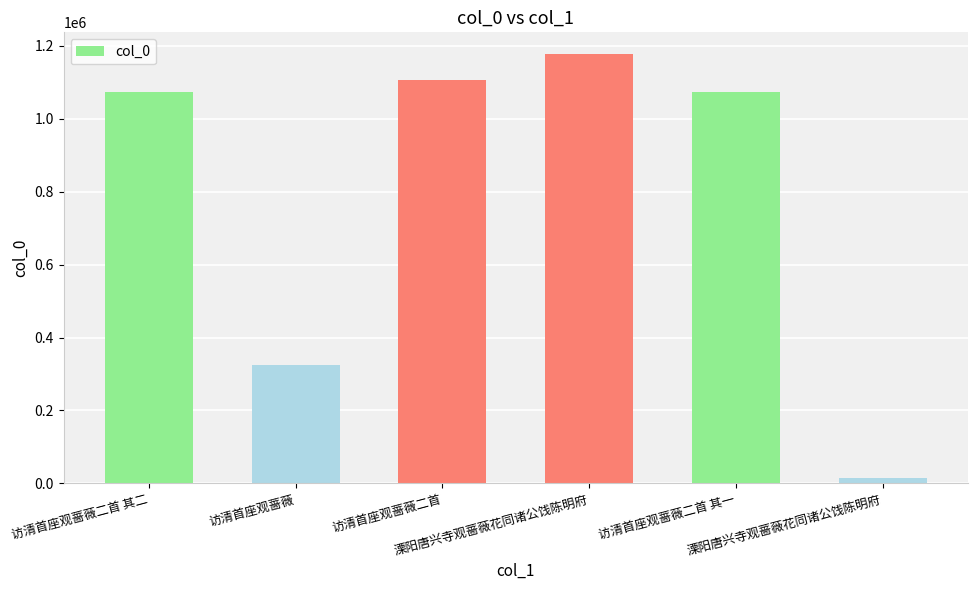

How many data points does each series have?

6